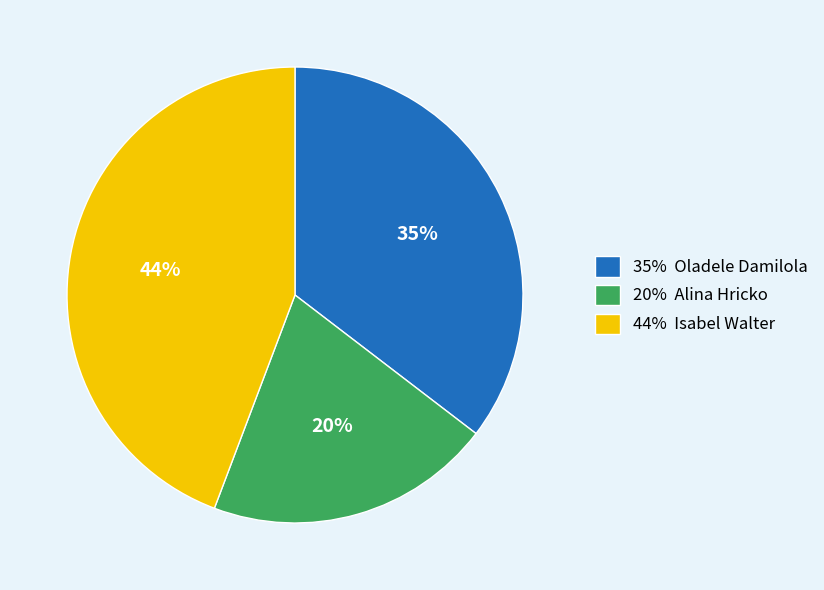

How many slices are in this pie chart?

3